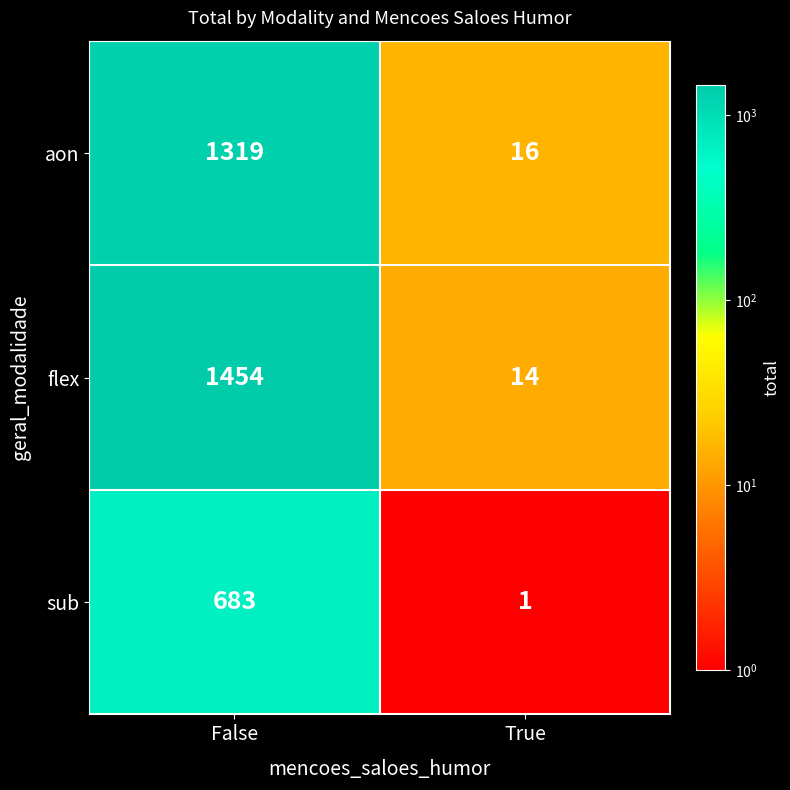

Which series has the largest range (max minus min)?

flex